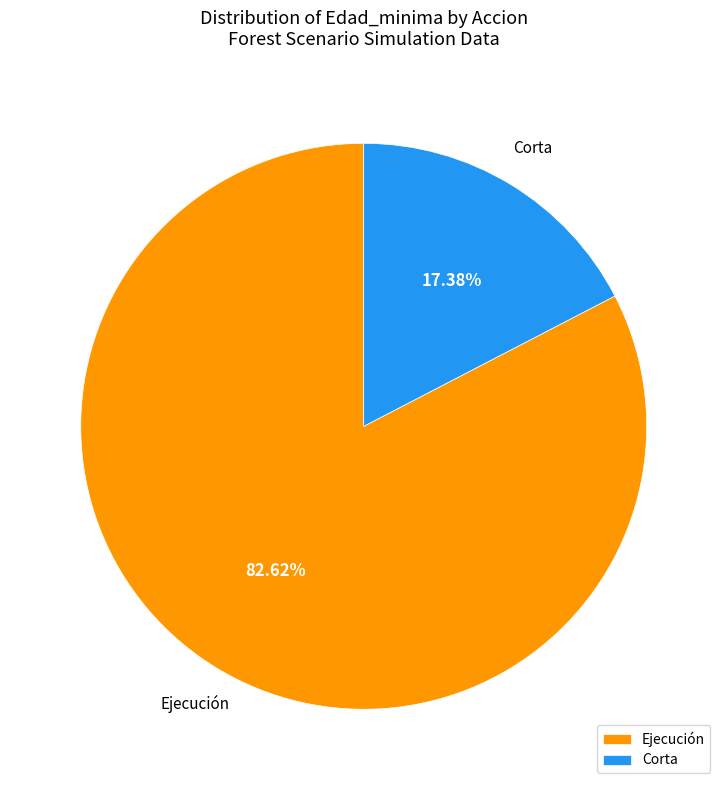

Which category has the biggest portion of the pie?

Ejecución